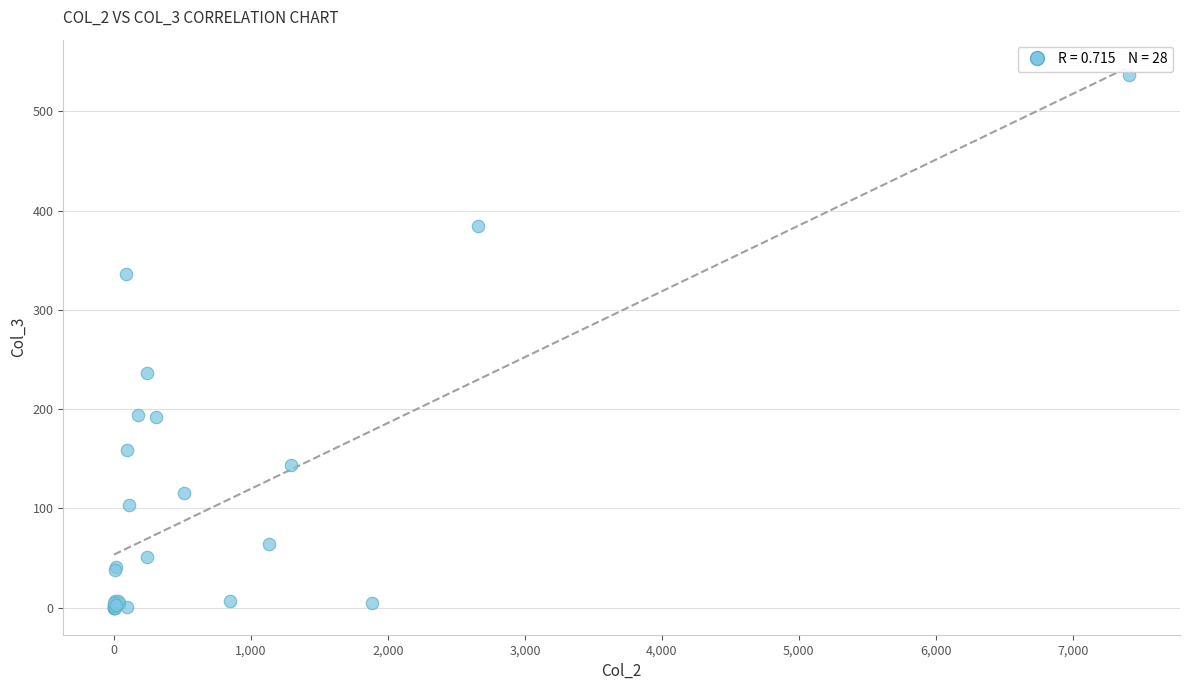

What Y value in the scatter plot is closest to 268?

236